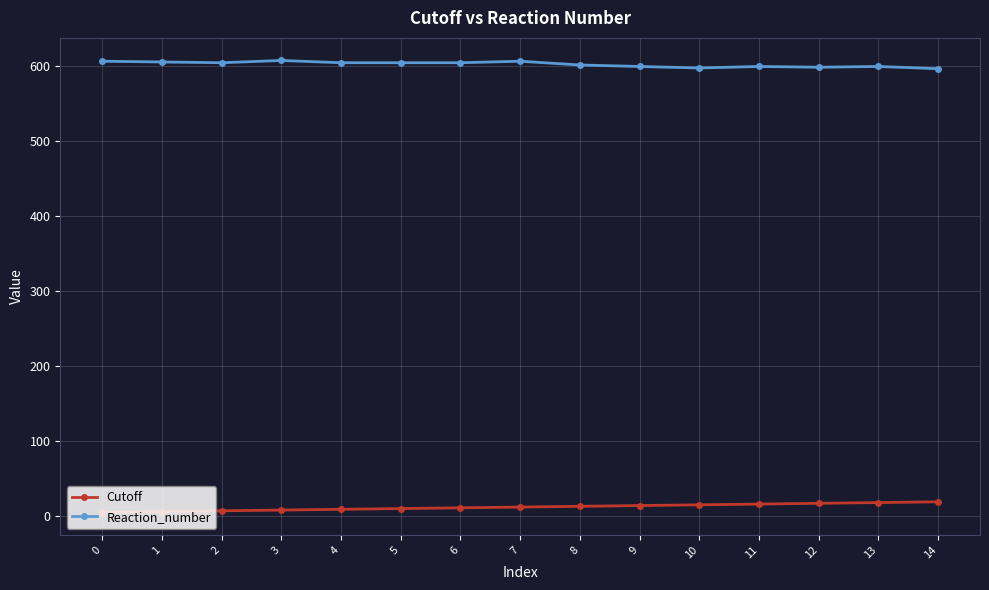

The value of Reaction_number at 11 is 600. True or false?

True